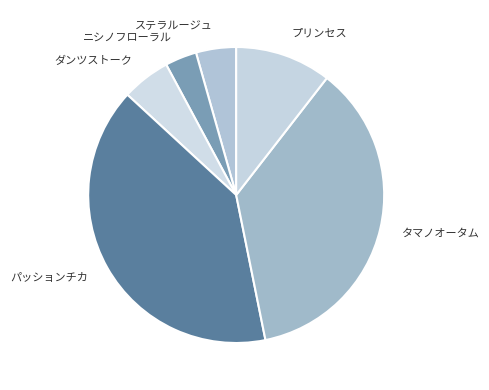

Is there a majority slice in this chart?

No